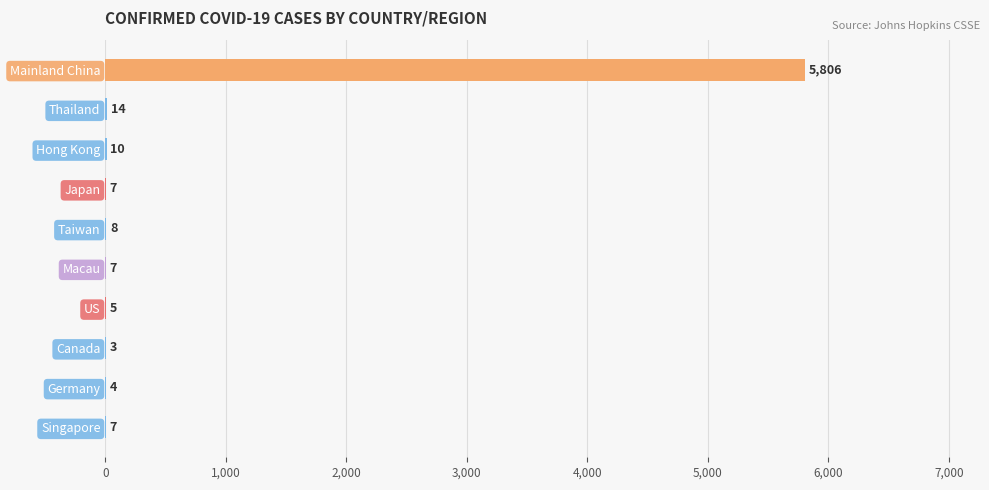

What is the maximum value shown in the chart?

5806